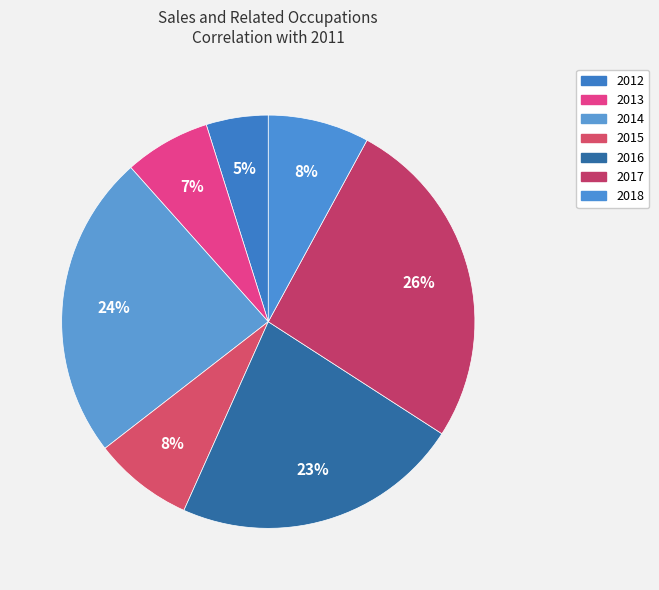

What portion of the pie excludes 2018?

92.1%